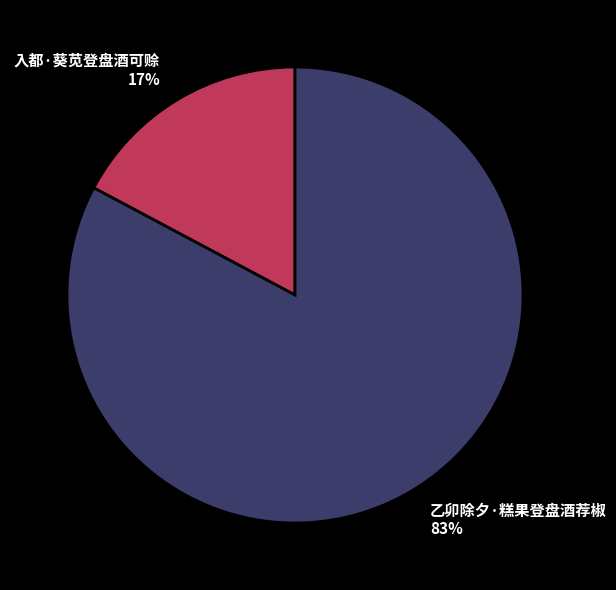

To the nearest percent, what portion does 乙卯除夕·糕果登盘酒荐椒 represent?

83%